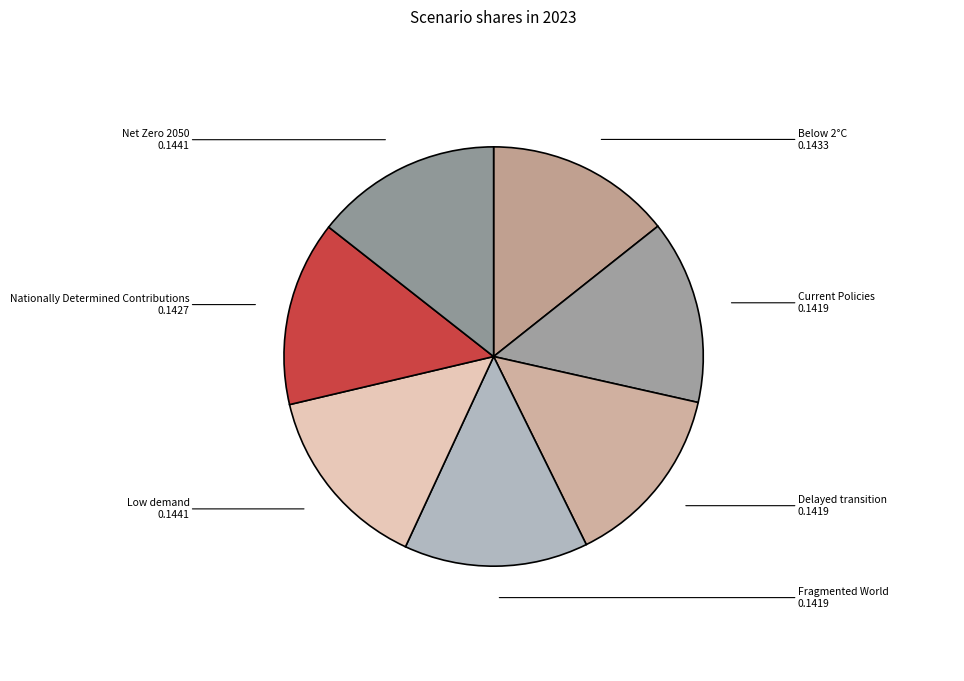

How many segments does this pie chart have?

7